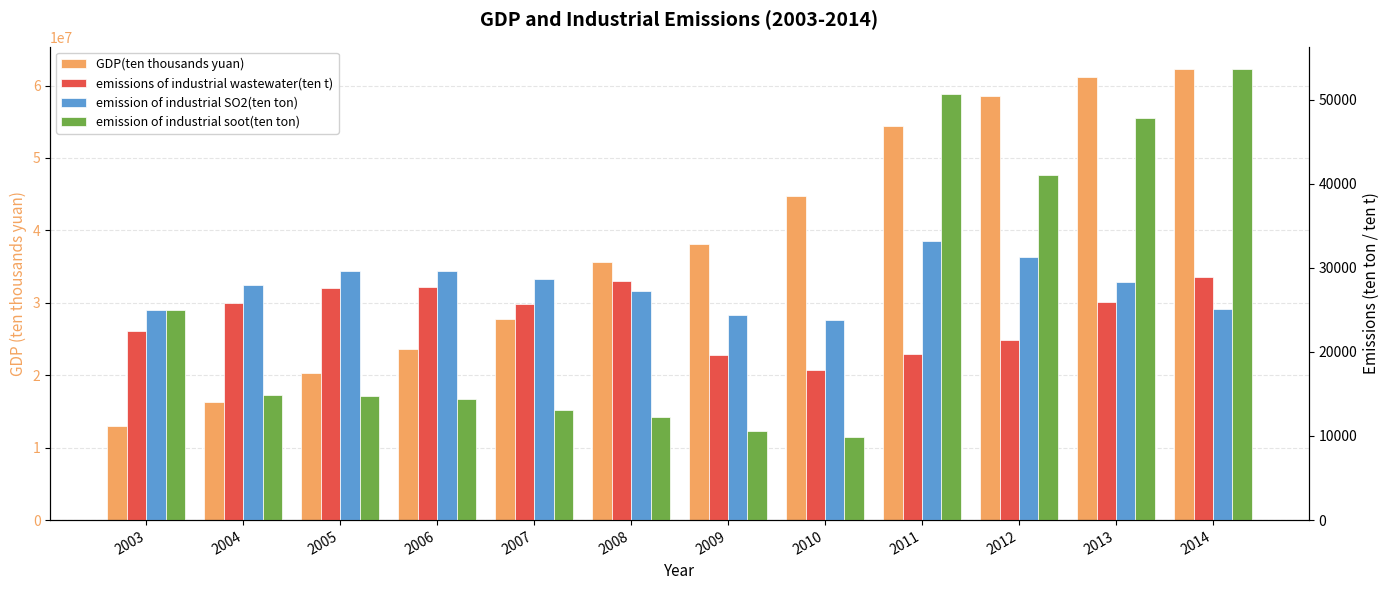

Rank the series by their maximum value, from highest to lowest.

GDP(ten thousands yuan), emission of industrial soot(ten ton), emission of industrial SO2(ten ton), emissions of industrial wastewater(ten t)